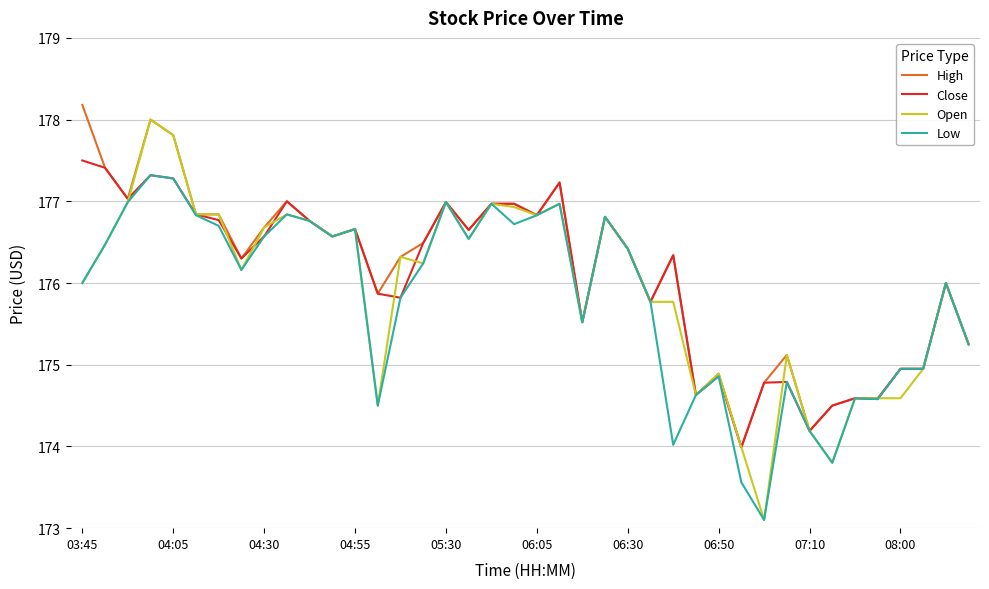

What is the lowest value of the Low series?

173.1